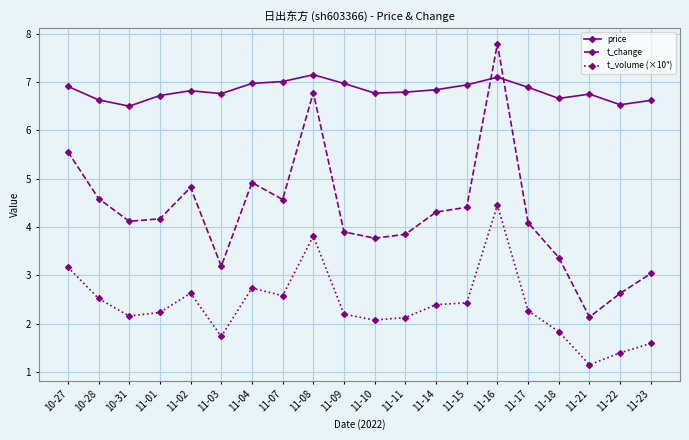

What is the difference between the t_change values at 11-16 and 11-07?

3.2